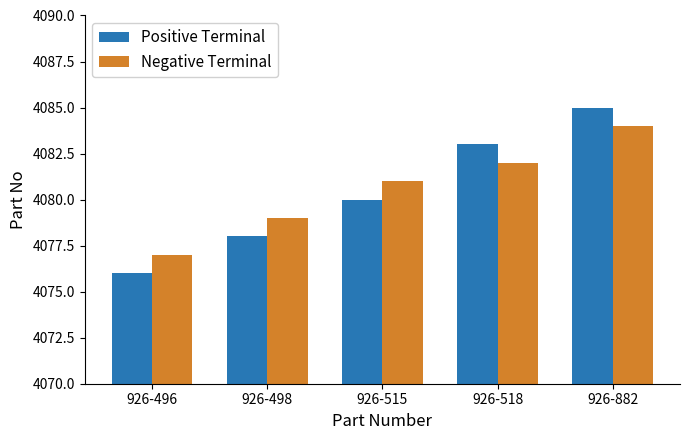

At which category is the sum across all series the highest?

926-882